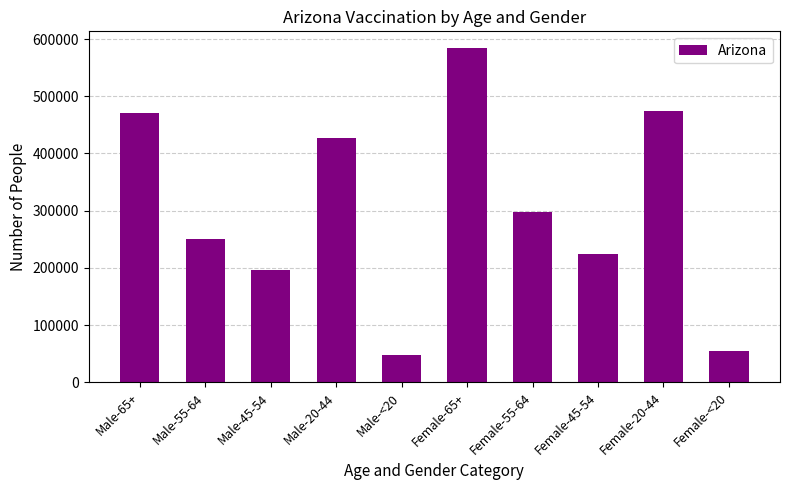

What is the sum of the values at Female-45-54 and Female-65+?

808107